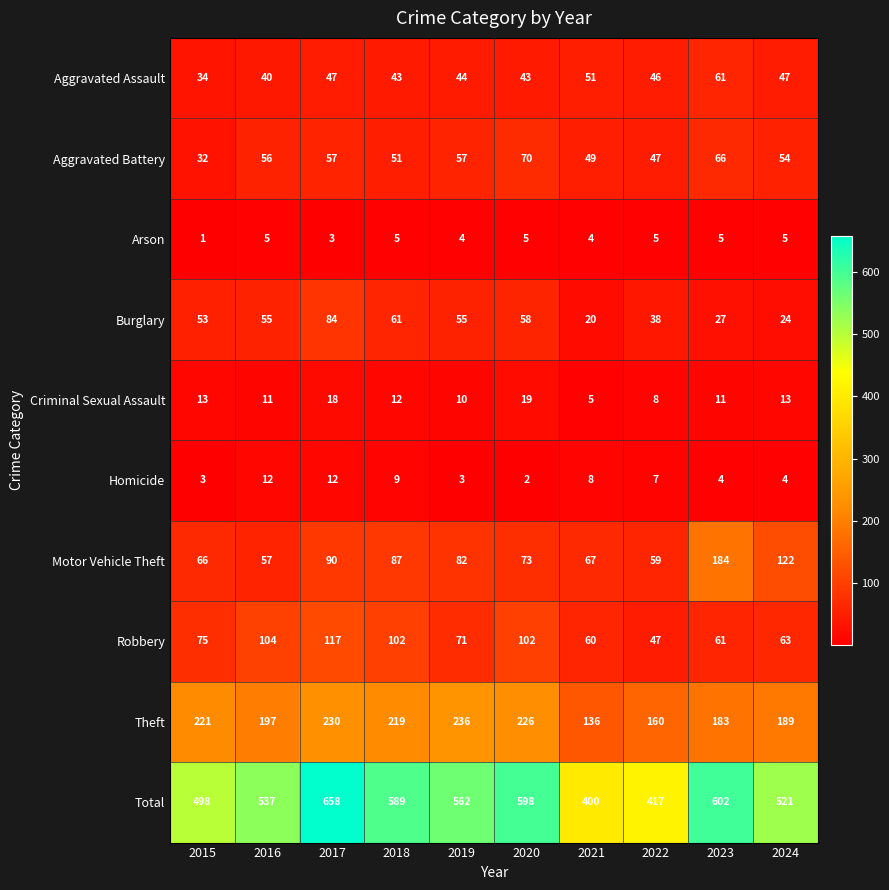

Which category has the lowest value across all series?

2015